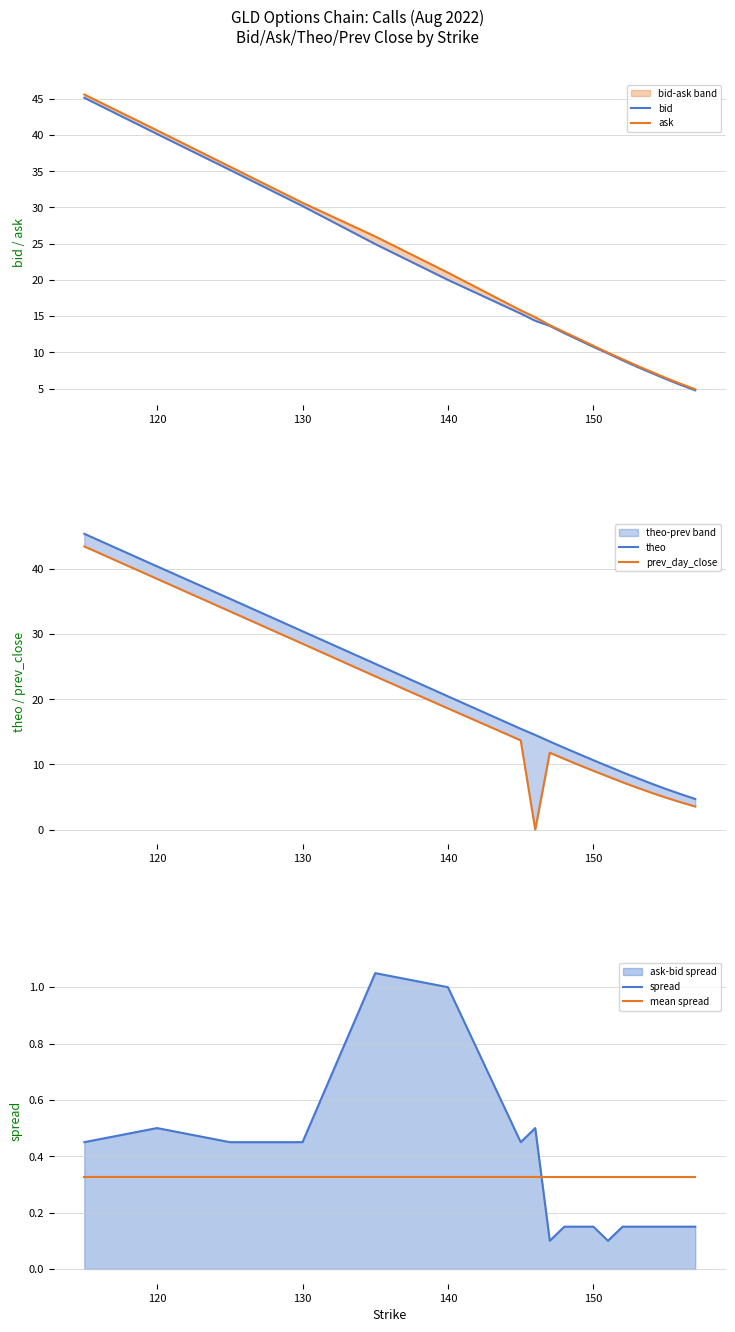

Which series ends up on top after the final intersection of spread and mean spread?

mean spread